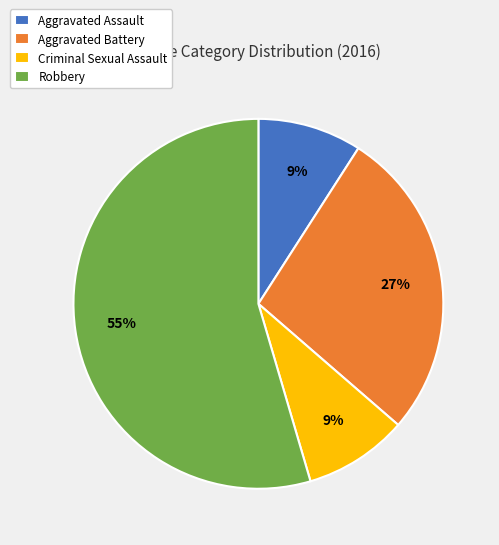

To the nearest percent, what is the average slice percentage?

25%